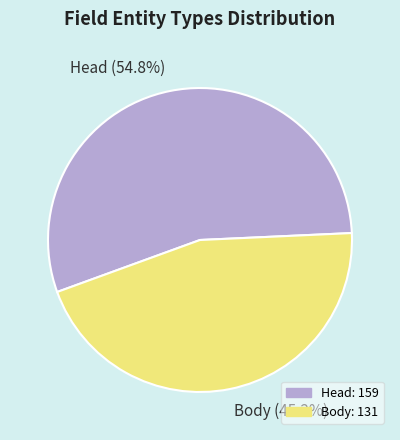

Is there any slice that represents more than half of the pie?

Yes